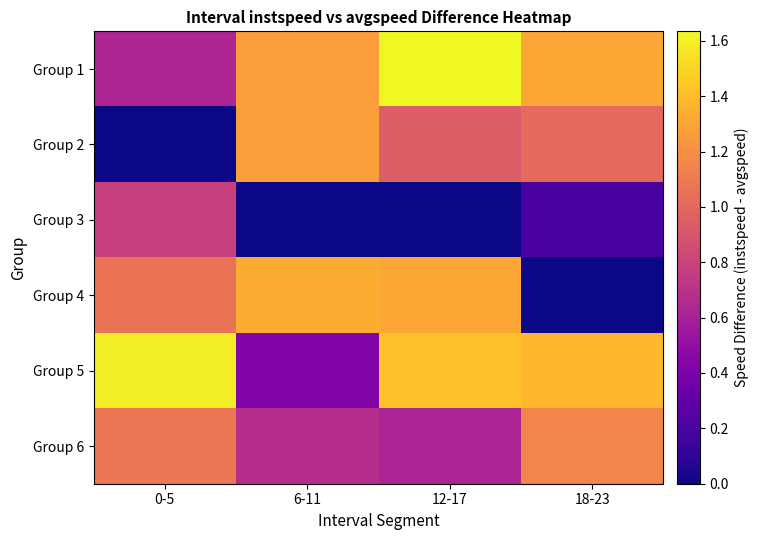

Which series has the largest total across all categories?

Group 1